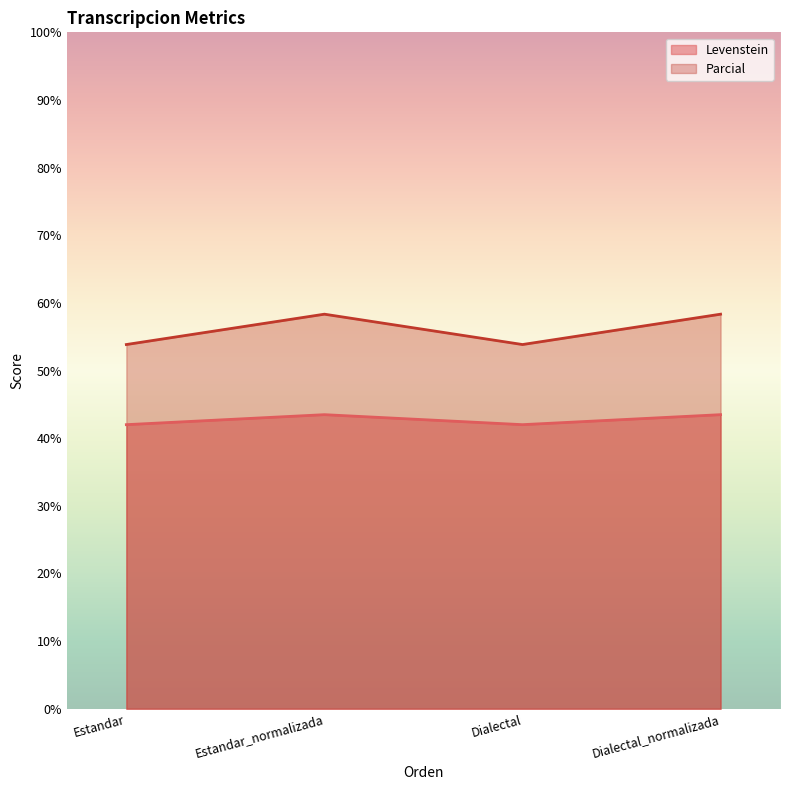

What is the value of the Levenstein point at the 4th from the left?

43.5